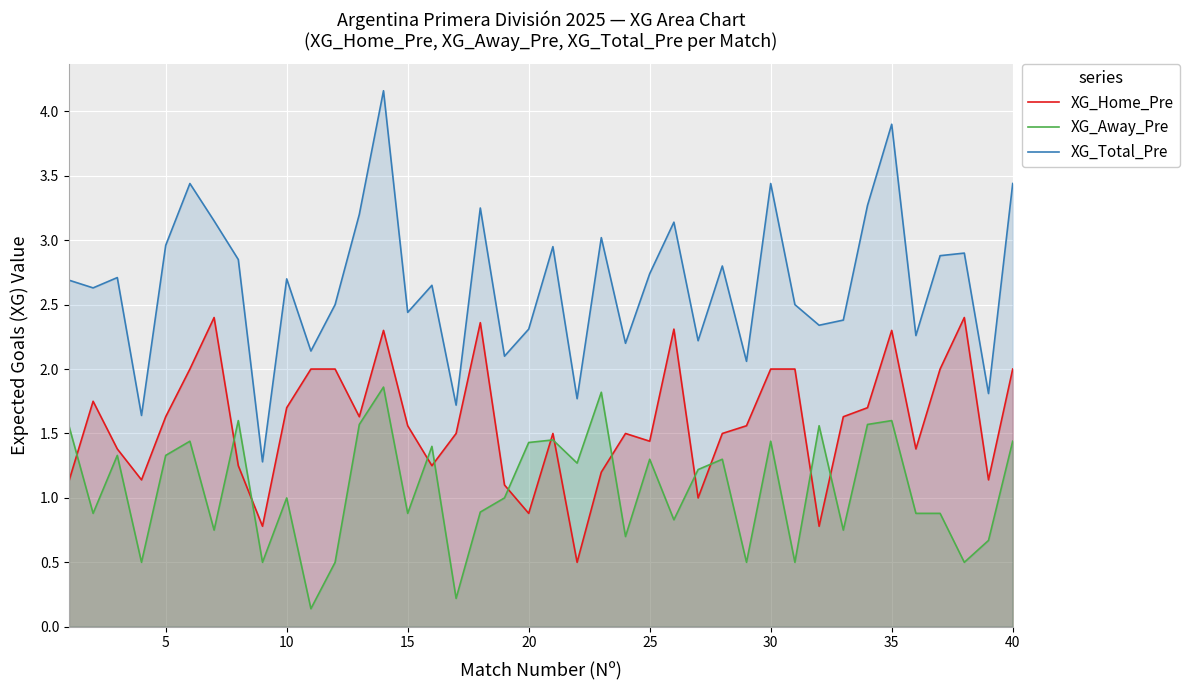

How many values in the XG_Away_Pre series exceed 1?

20